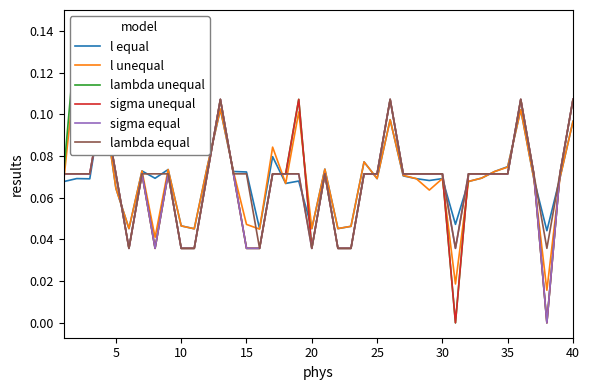

What are all the series names shown in the legend?

l equal, l unequal, lambda unequal, sigma unequal, sigma equal, lambda equal